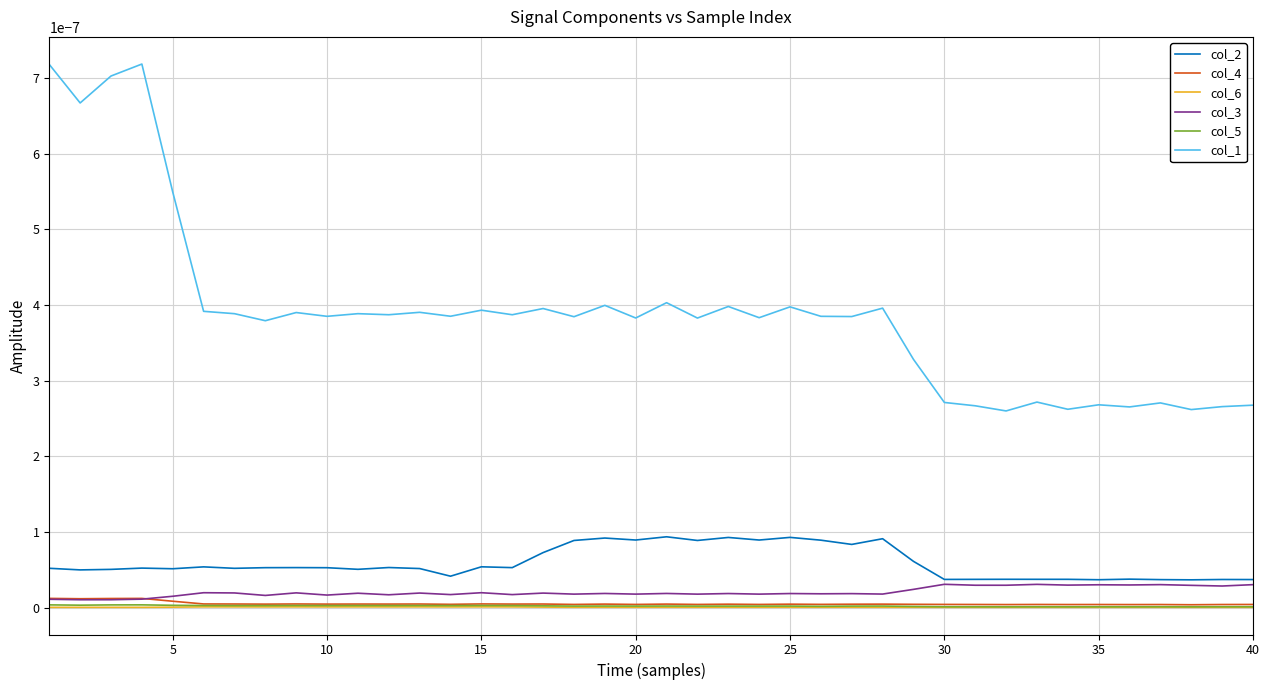

True or false: col_2 and col_1 cross at least once.

False